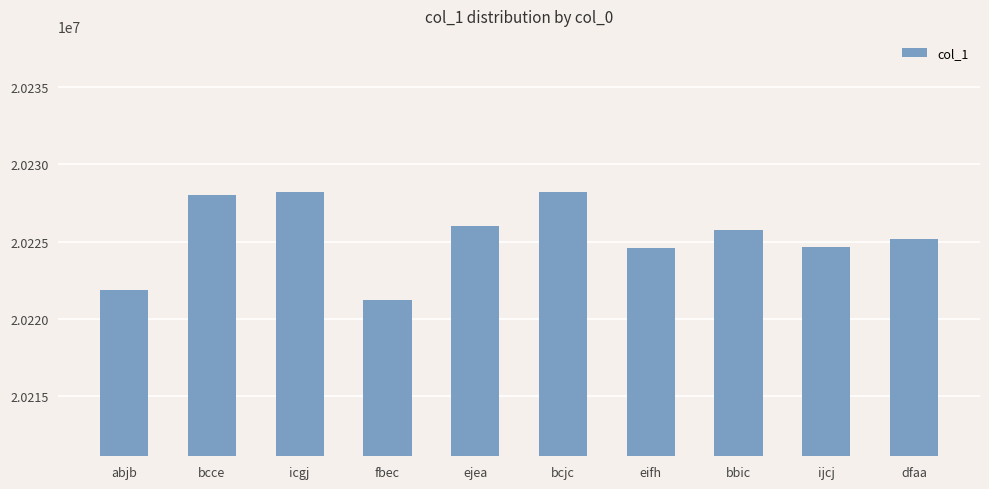

What is the sum of the values at fbec and dfaa?

40446393